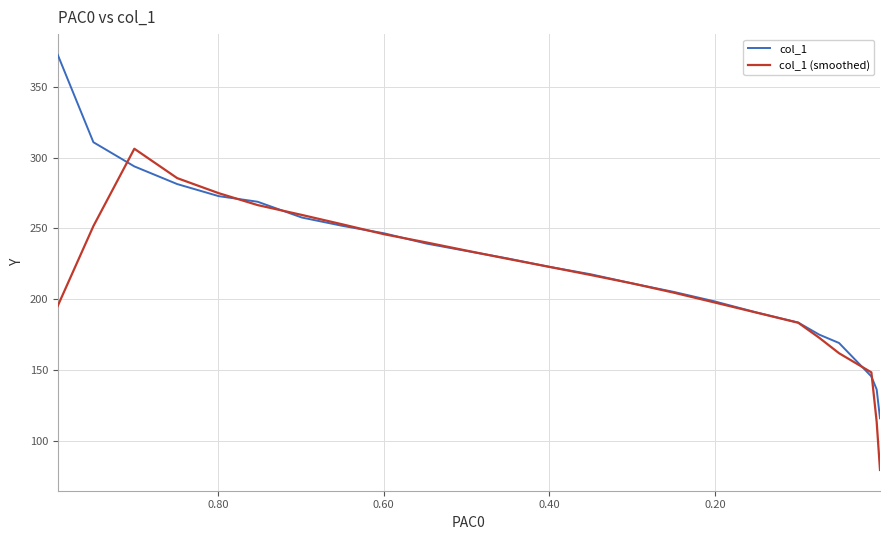

Is the value of col_1 (smoothed) at 7 greater than the value of col_1 at 7?

Yes